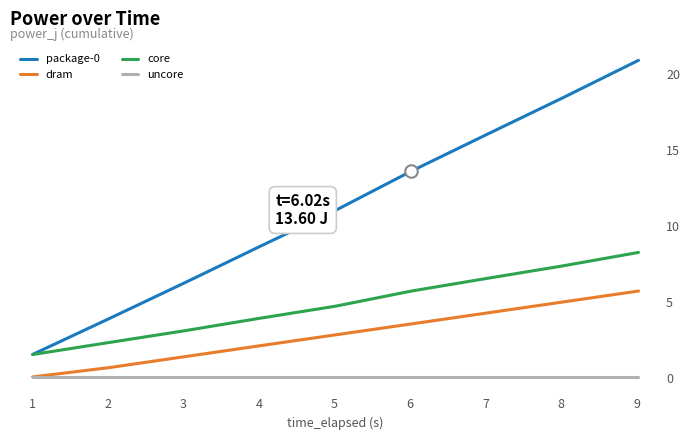

What is the value of the core point at the 6th from the left?

5.7